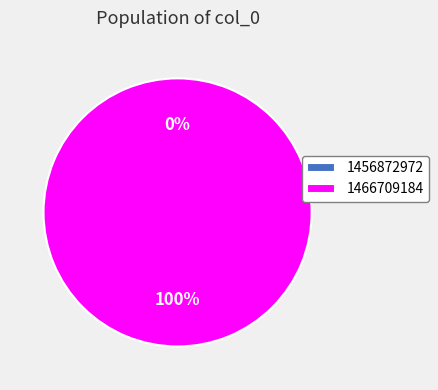

True or false: 1466709184 accounts for 100% of the total.

True